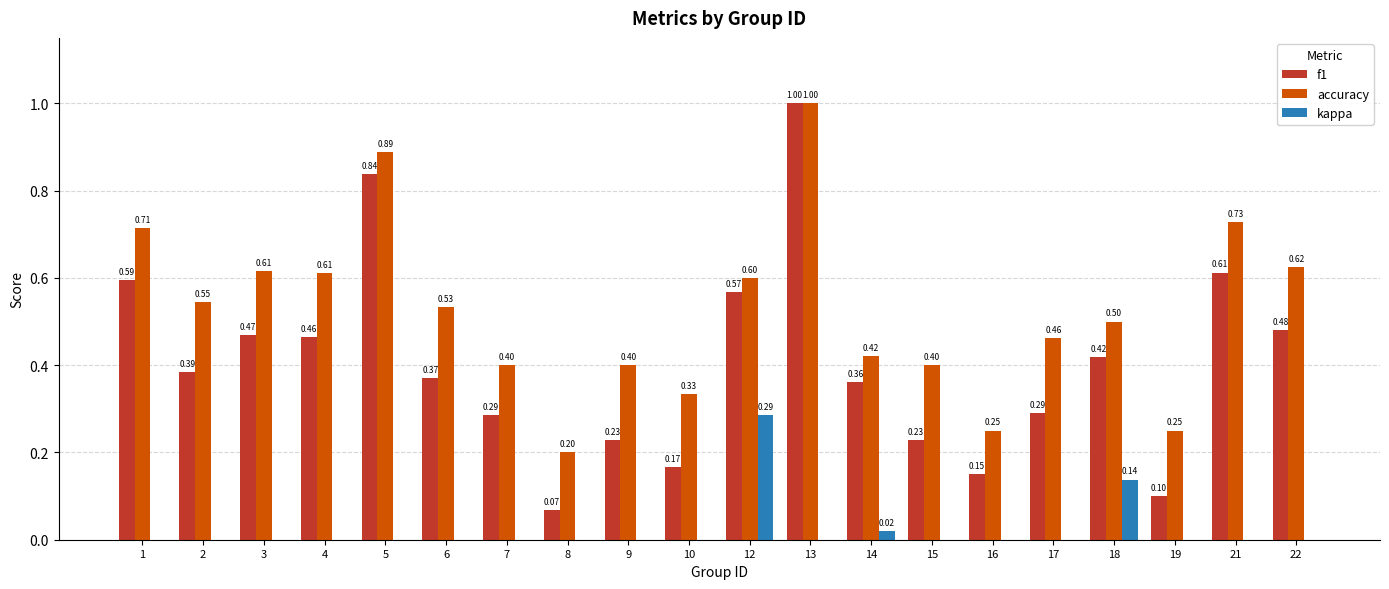

Between 6 and 19, which series saw the biggest shift?

accuracy